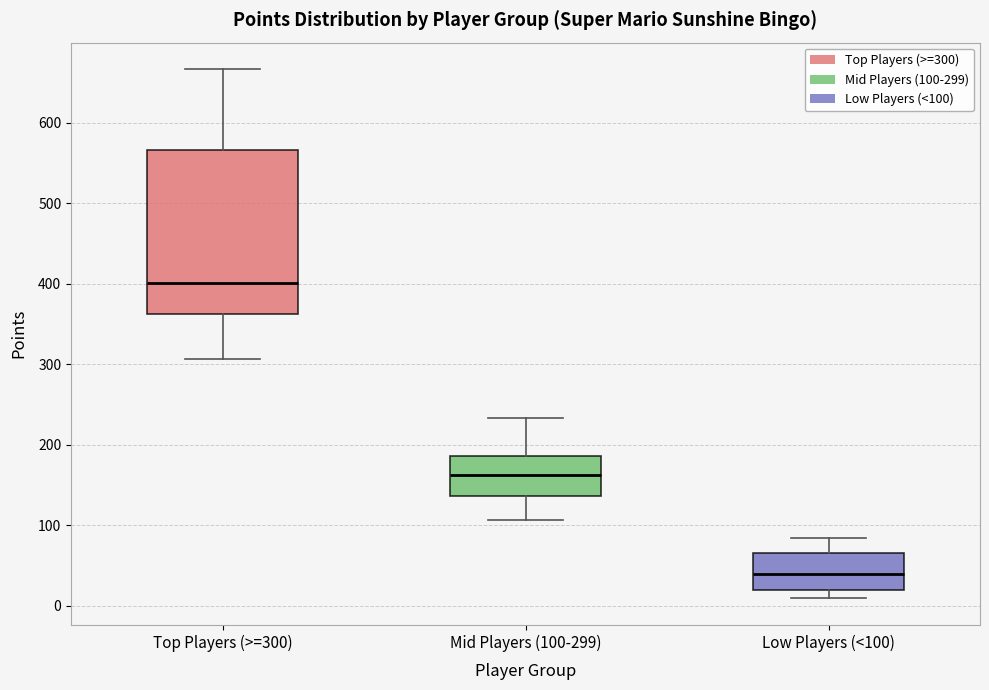

Comparing the boxes themselves (not the whiskers), which one is the tallest?

Top Players (>=300)